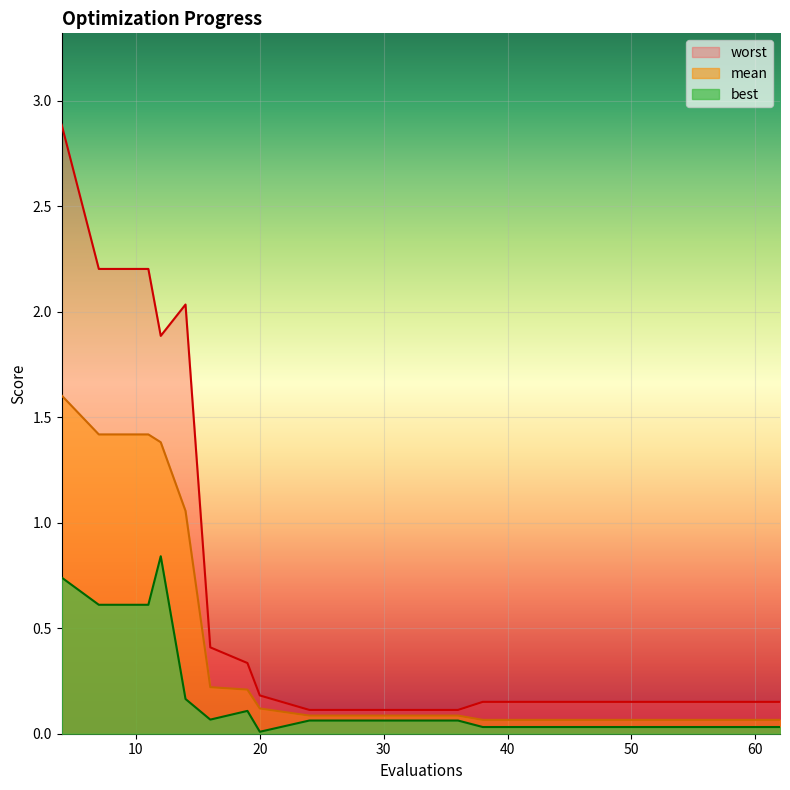

True or false: worst and best cross at least once.

False